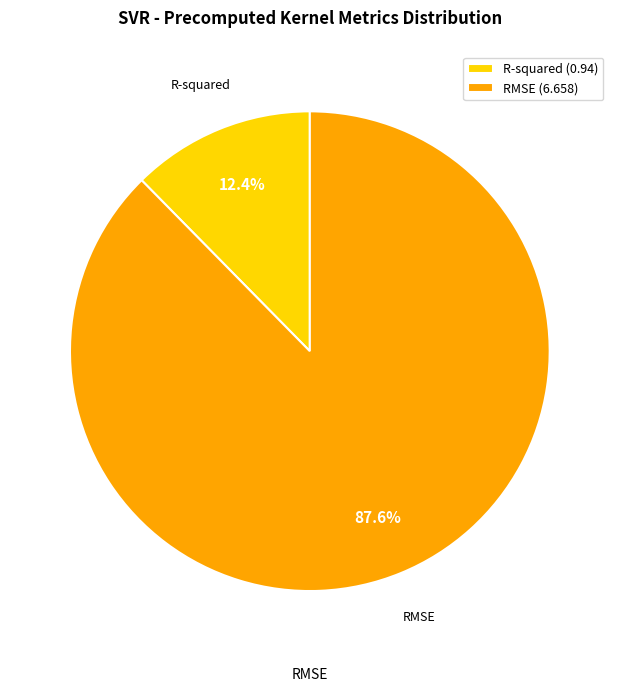

Which category has the smallest portion of the pie?

R-squared